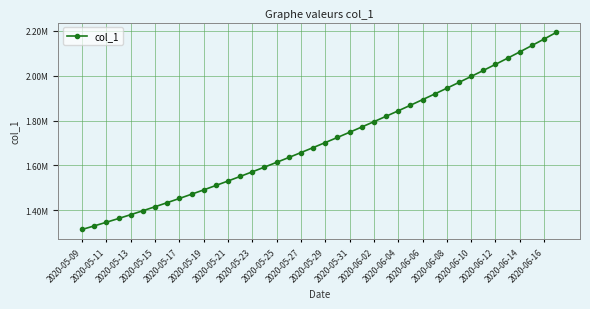

Does the chart have visible grid lines?

Yes